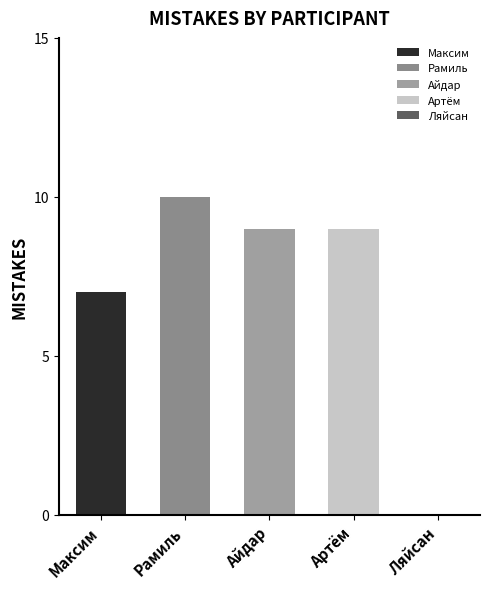

What is the average value?

7